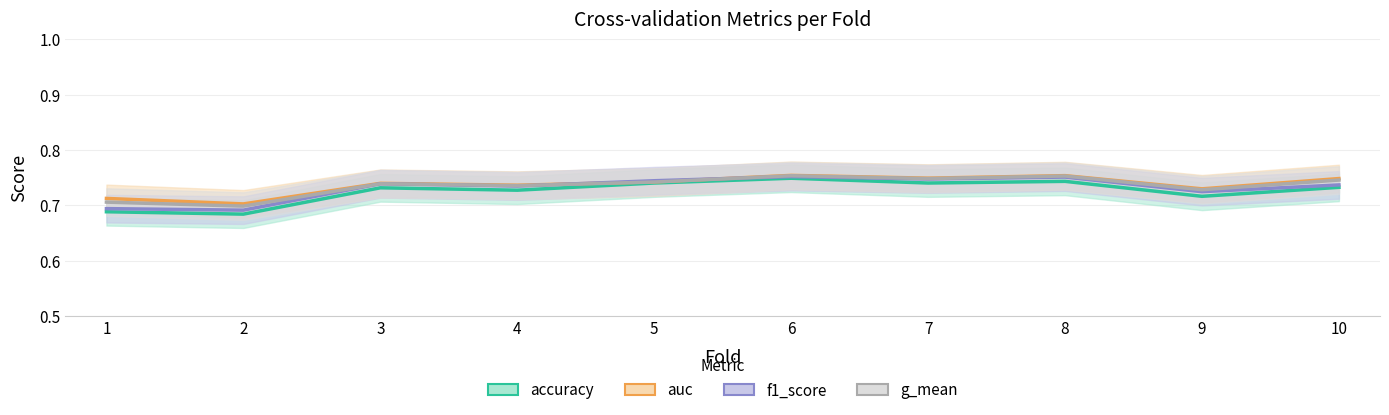

At which label is f1_score closest to 0?

2